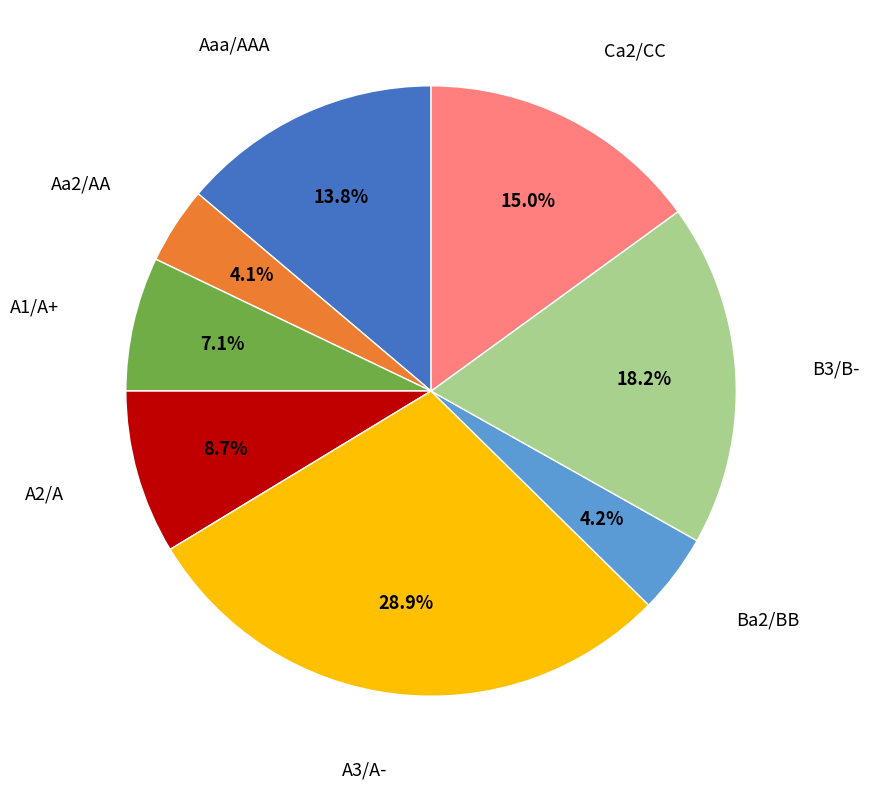

Is there any slice that represents more than half of the pie?

No